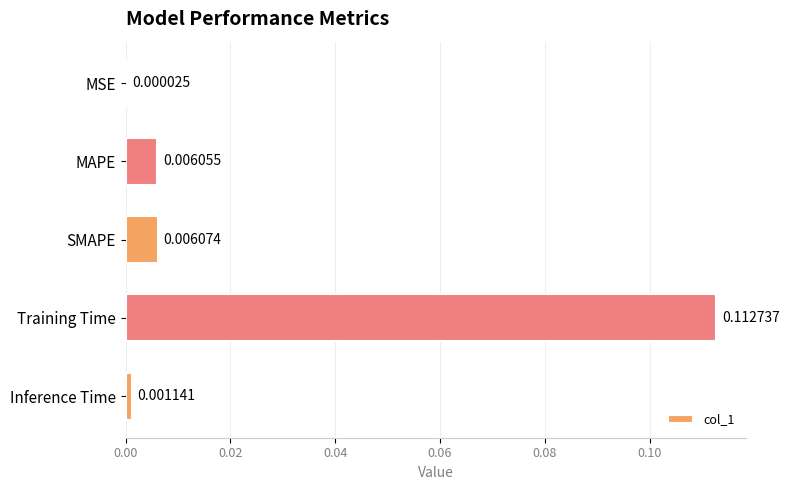

Between MAPE and SMAPE, which is larger?

SMAPE